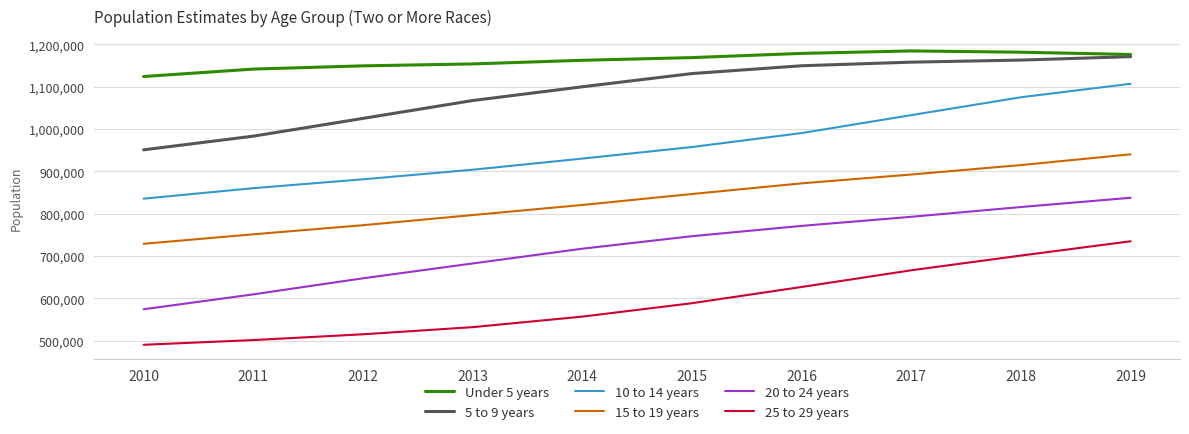

What value does the Under 5 years series have at 2011, to the nearest 50?

1141450